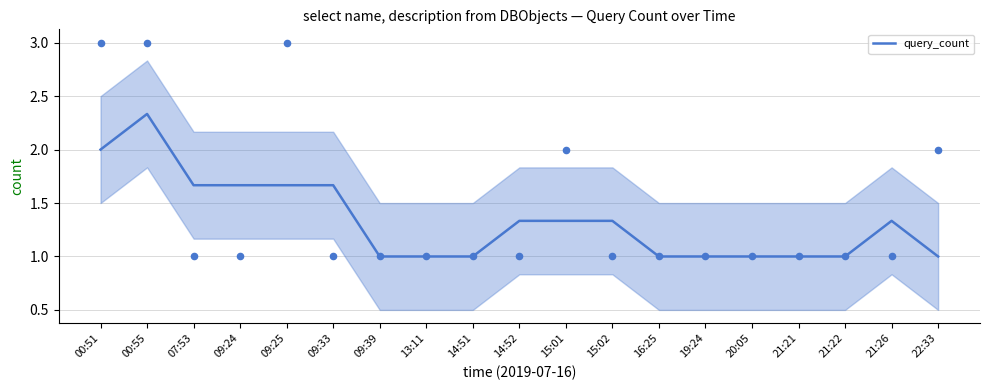

Which has a higher value, 14:51 or 19:24?

14:51